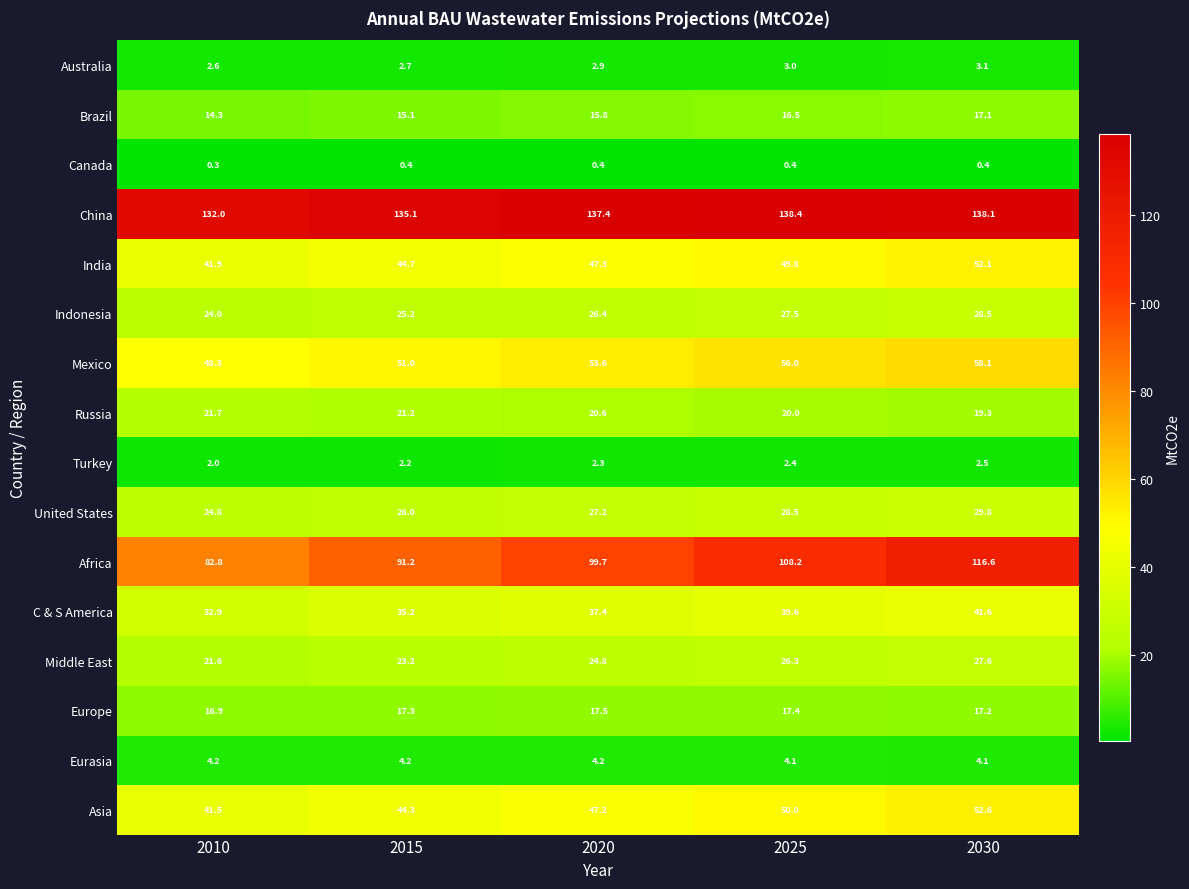

Rank the series at 2020 from lowest to highest value.

Canada, Turkey, Australia, Eurasia, Brazil, Europe, Russia, Middle East, Indonesia, United States, C & S America, Asia, India, Mexico, Africa, China